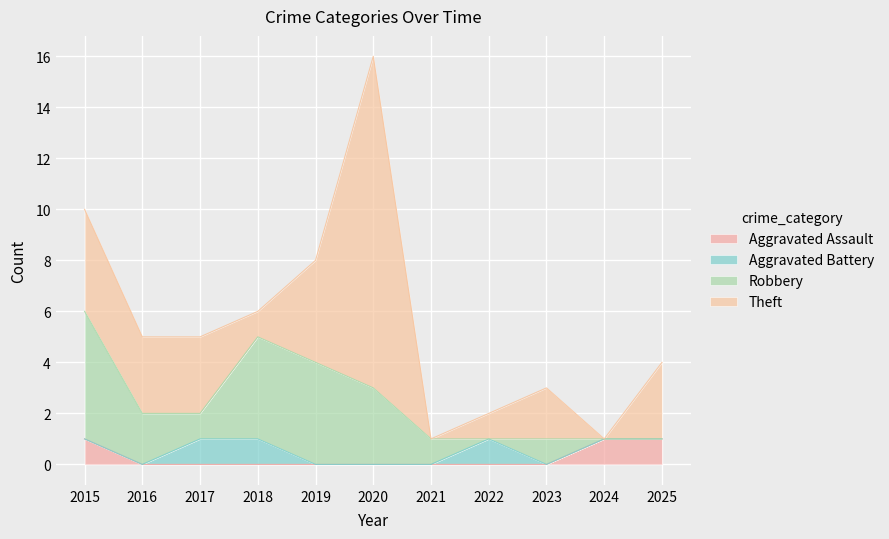

Reading left to right, what are all the values shown in this chart?

Aggravated Assault: 1	0	0	0	0	0	0	0	0	1	1
Aggravated Battery: 0	0	1	1	0	0	0	1	0	0	0
Robbery: 5	2	1	4	4	3	1	0	1	0	0
Theft: 4	3	3	1	4	13	0	1	2	0	3